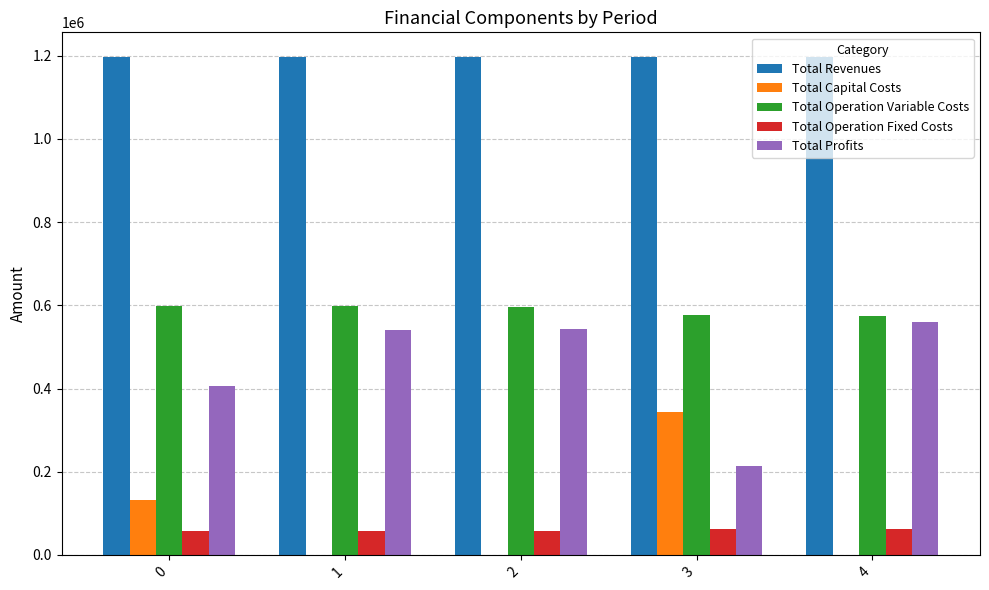

What is the sum of the Total Profits values at 1 and 0?

948205.2